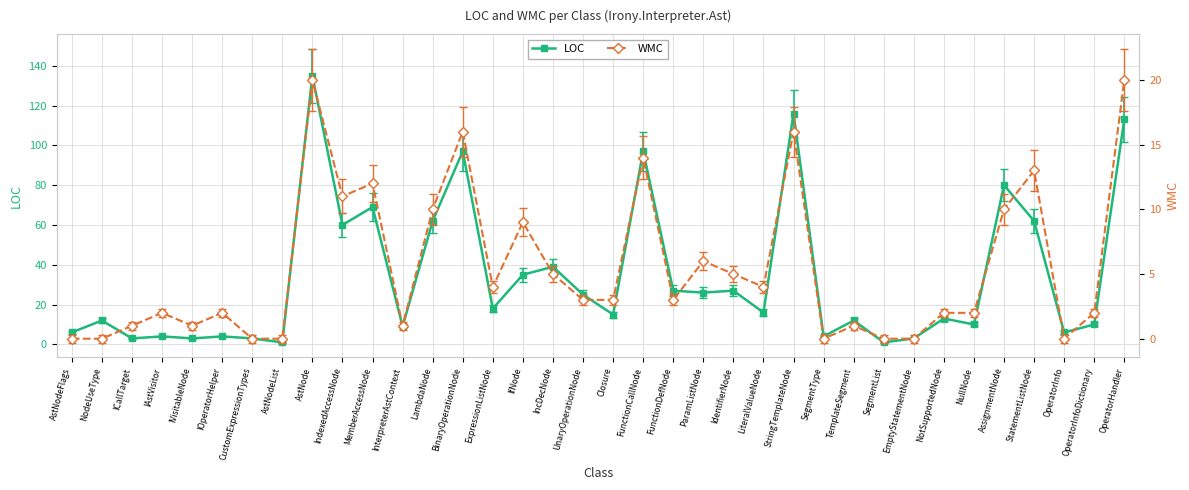

In WMC, how many points are lower than both neighbors (excluding endpoints)?

8